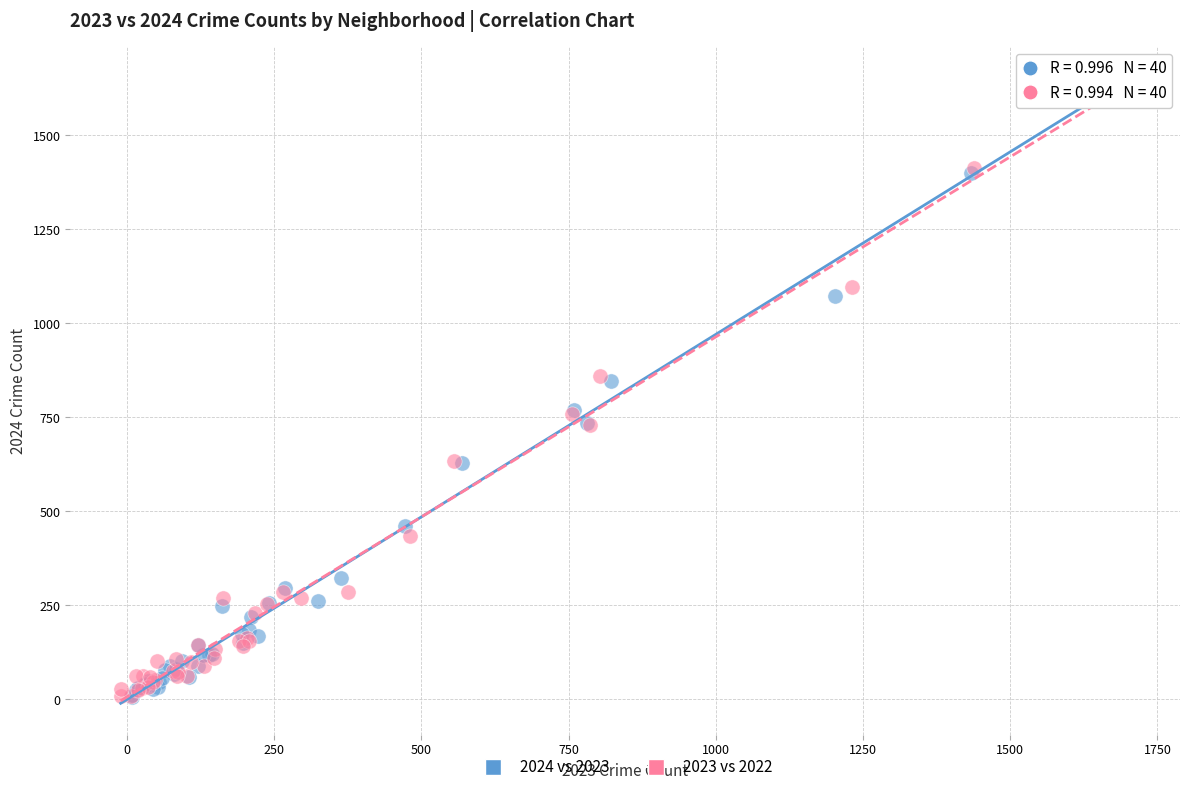

Which series has the widest spread of Y values?

2024 vs 2023